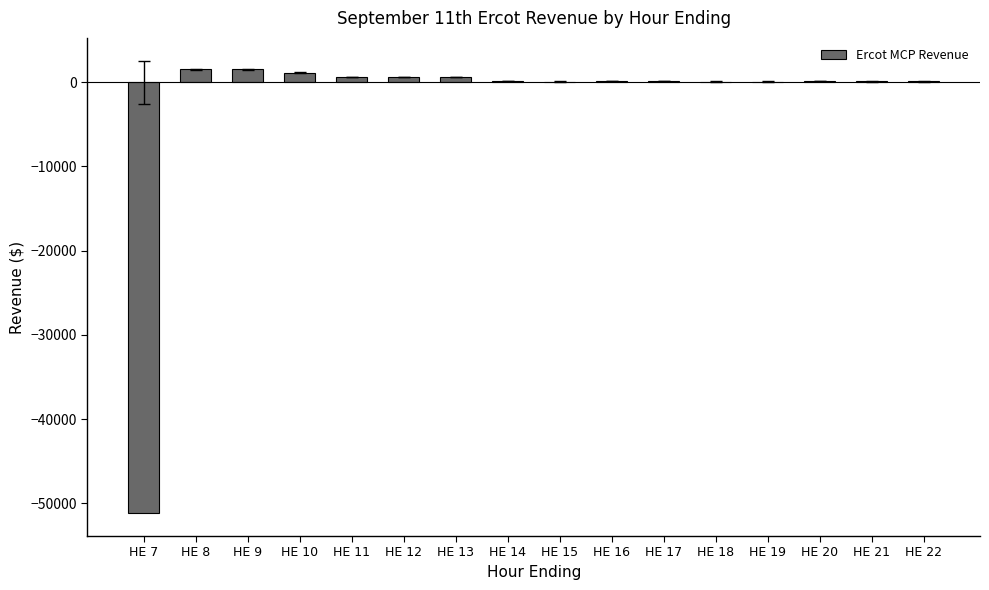

What is the sum of all values?

-44466.3